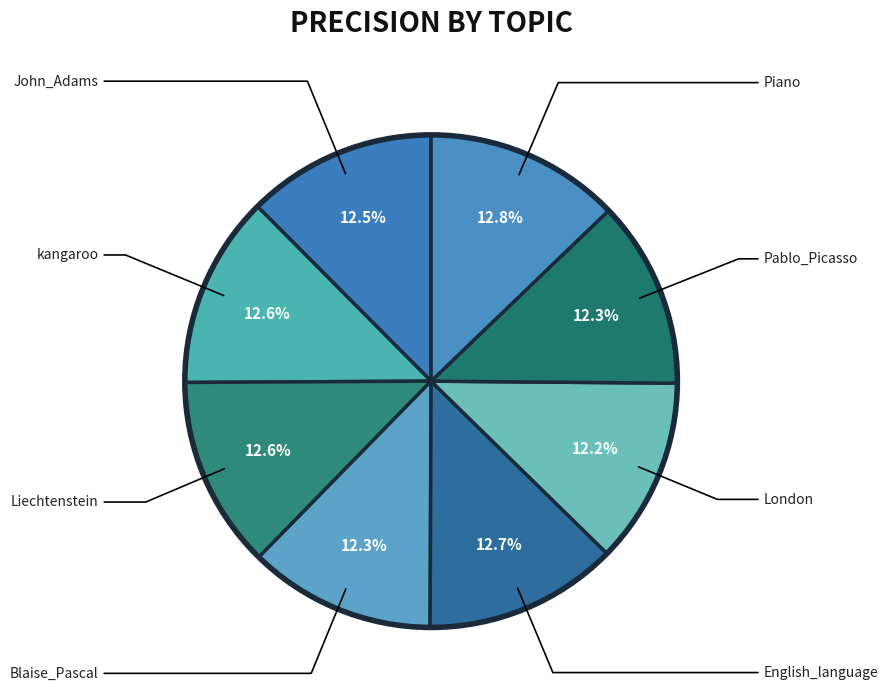

How many slices are in this pie chart?

8